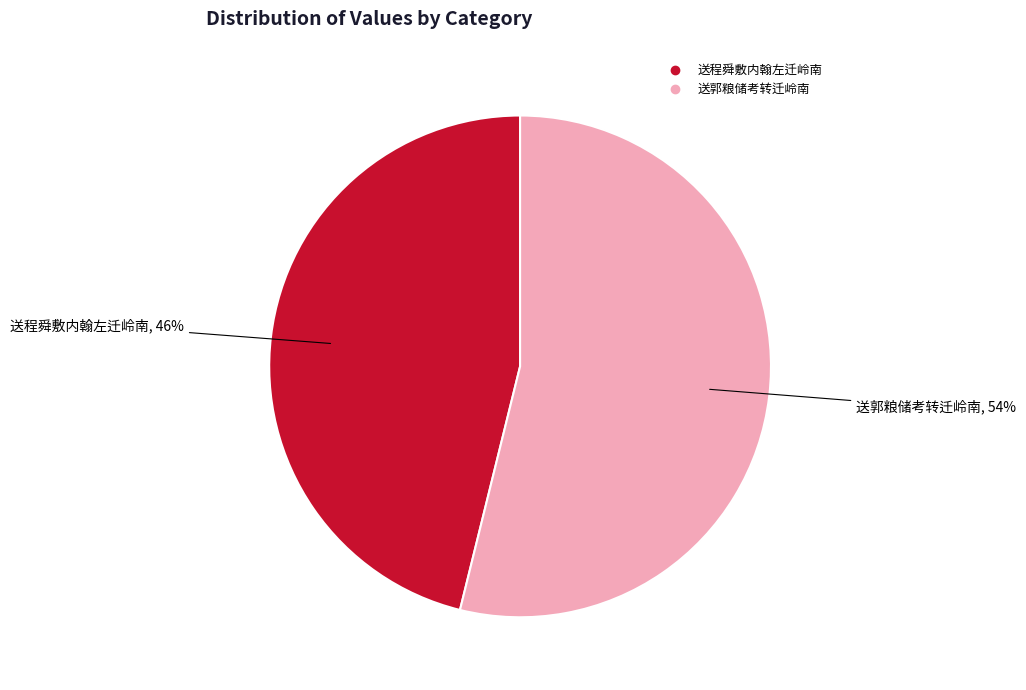

Do 送程舜敷内翰左迁岭南 and 送郭粮储考转迁岭南 together represent more than half of the pie?

Yes